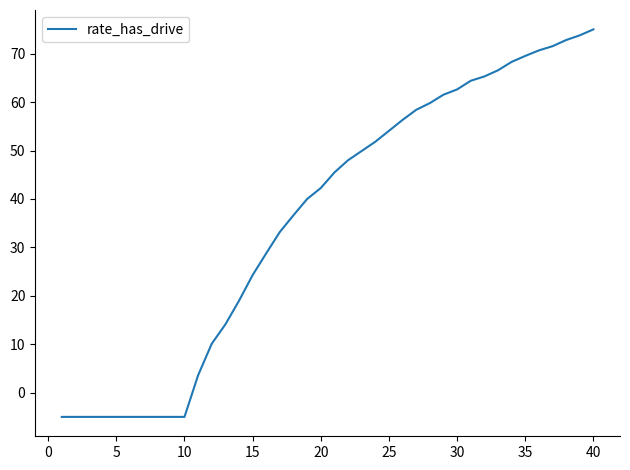

What is the greatest value displayed?

75.0